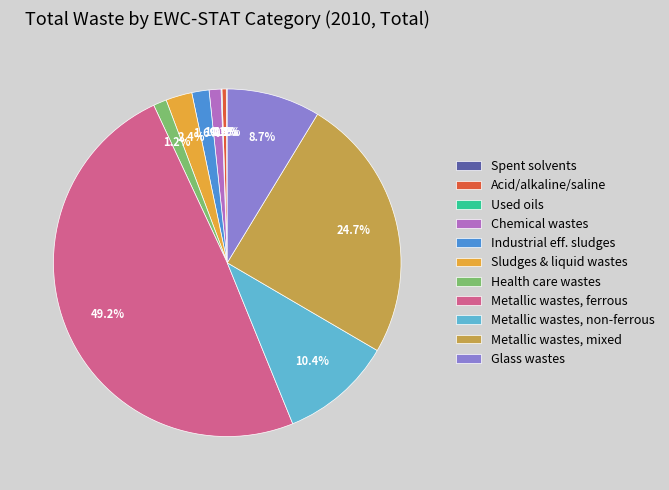

Which category has the biggest portion of the pie?

Metallic wastes, ferrous